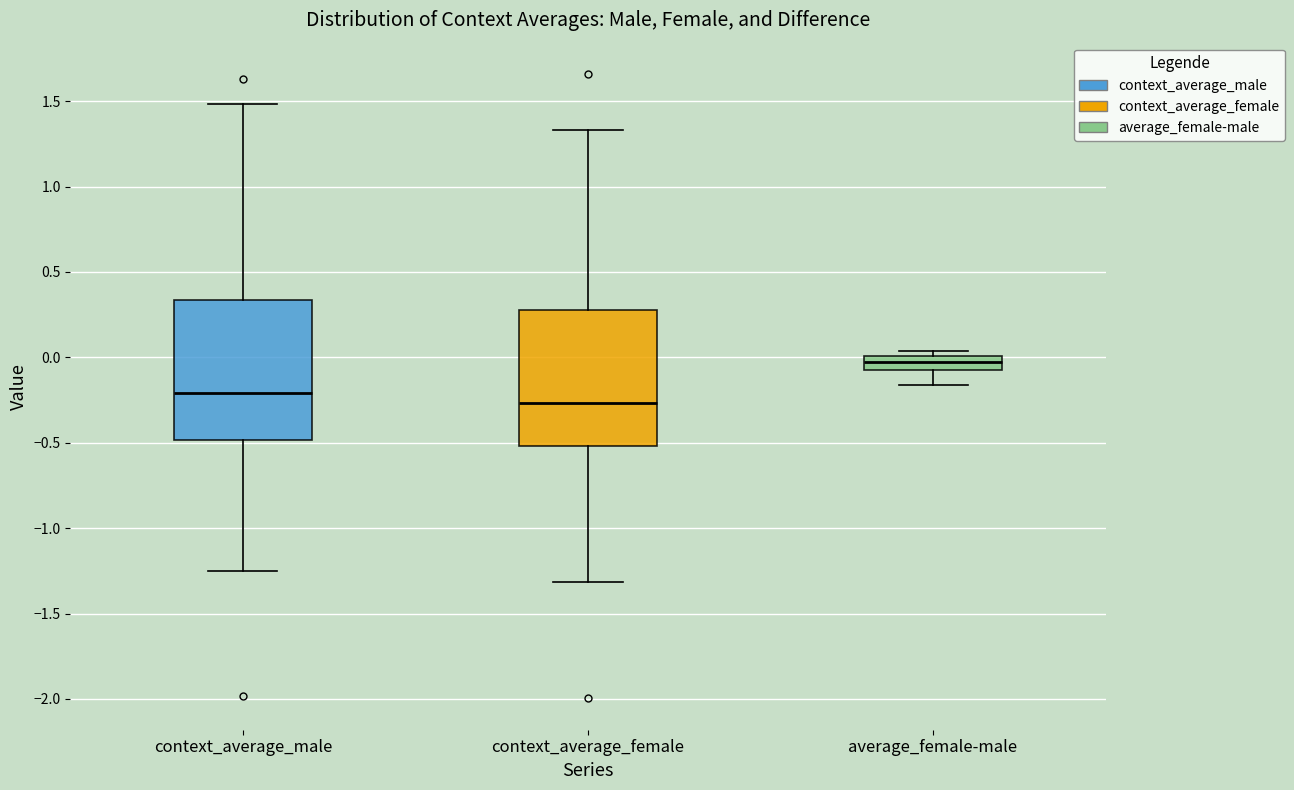

Where does the upper whisker of the box for context_average_female end on the y-axis? The values are not printed on the chart, so give them approximately, as read against the axis.

1.35